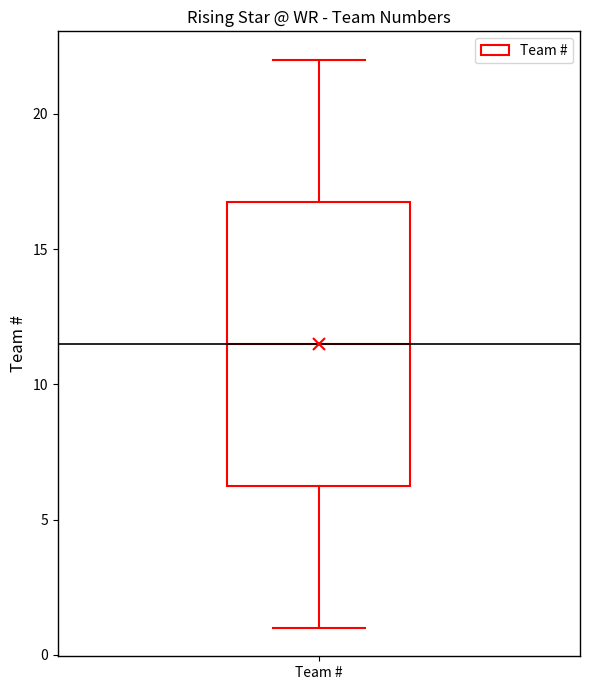

Transcribe this box plot: give where the median line is, the range the box spans, and where the two whiskers end, as read against the y-axis. The values are not printed on the chart, so give them approximately, as read against the axis.

median 11.5, box 6.5 to 17.0, whiskers 1.0 to 22.0